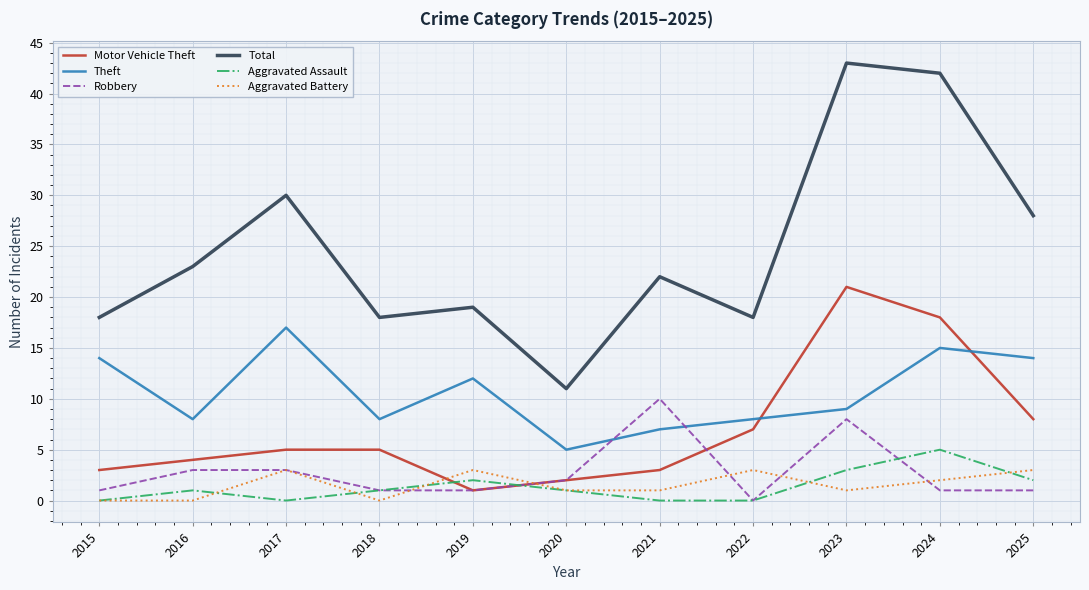

What is the difference between the highest and lowest values at 2023?

42